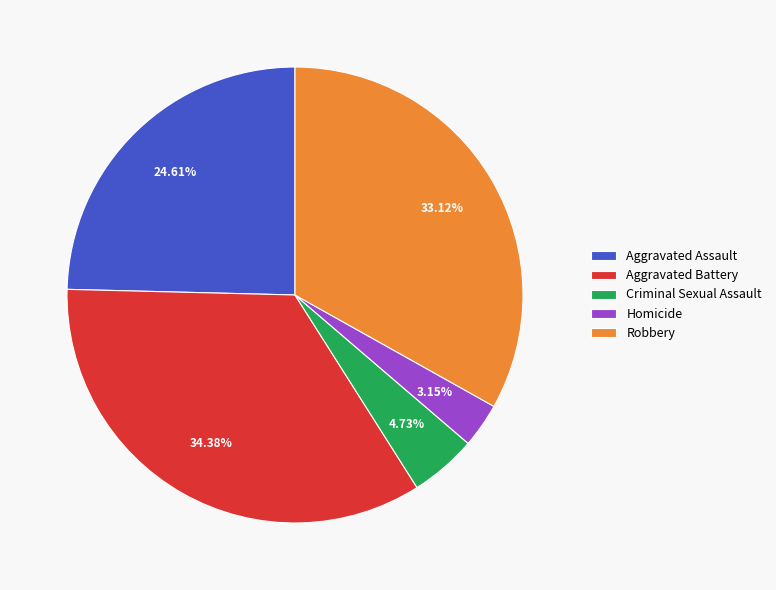

Is there a majority slice in this chart?

No